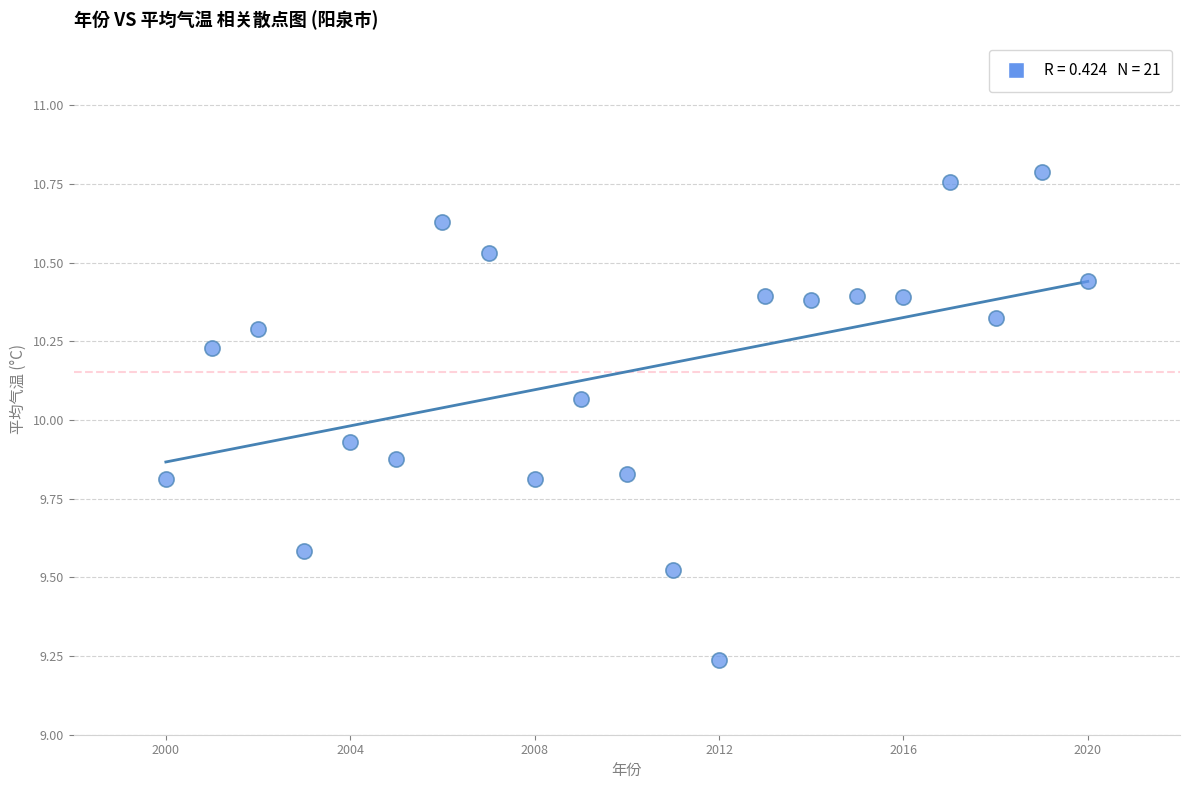

What is the range of Y values (max minus min)?

1.6